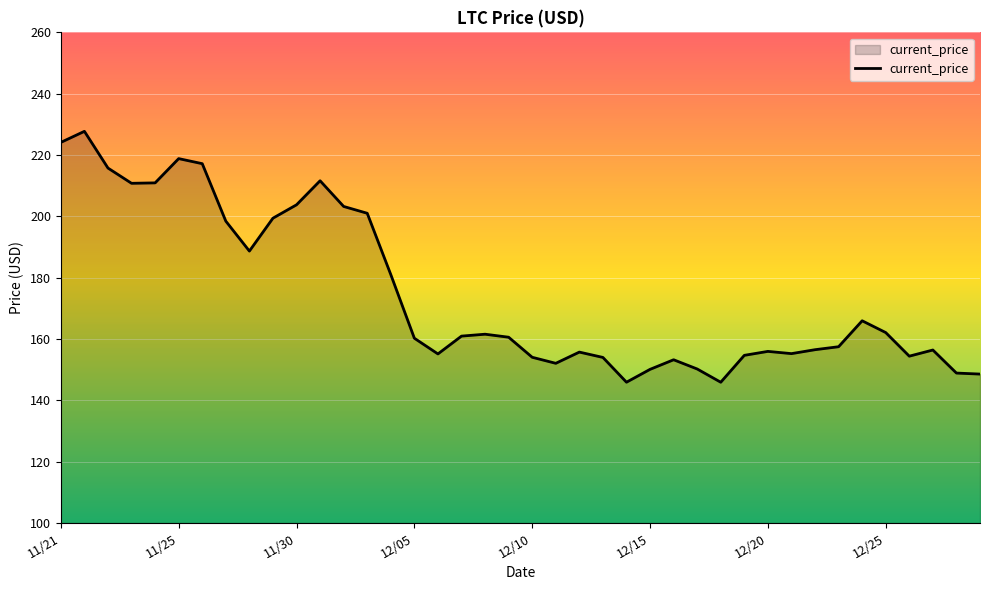

True or false: the data has more than 2 interior local peaks.

True